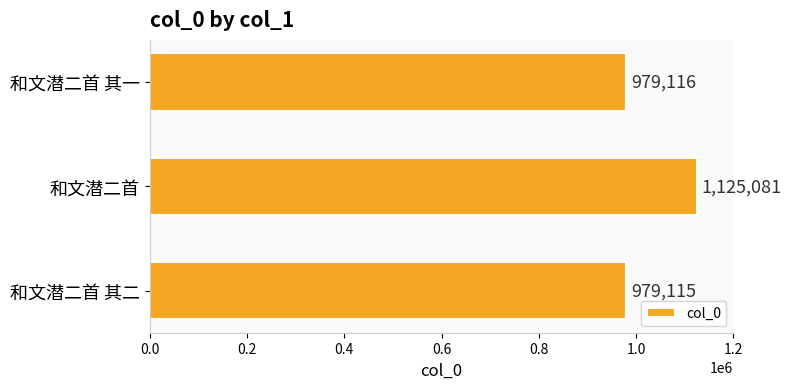

Reading bottom to top, what are all the values shown in this chart?

979115	1125081	979116